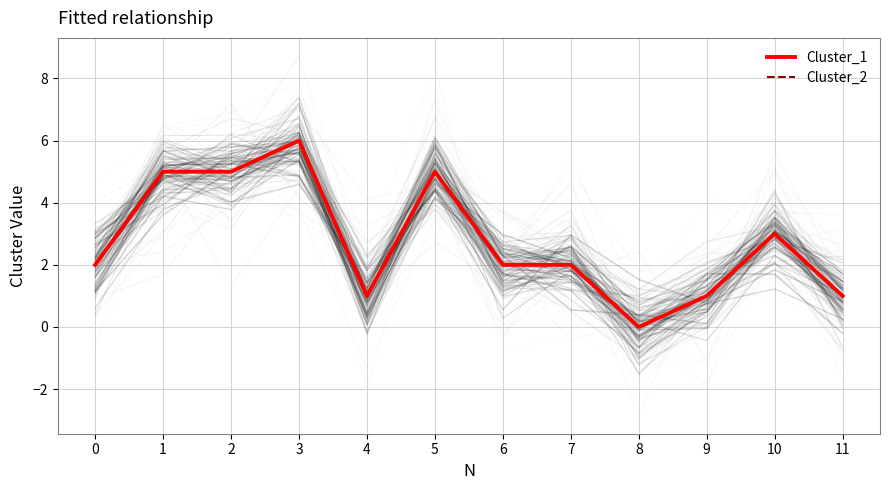

What is the maximum value shown in the chart?

6